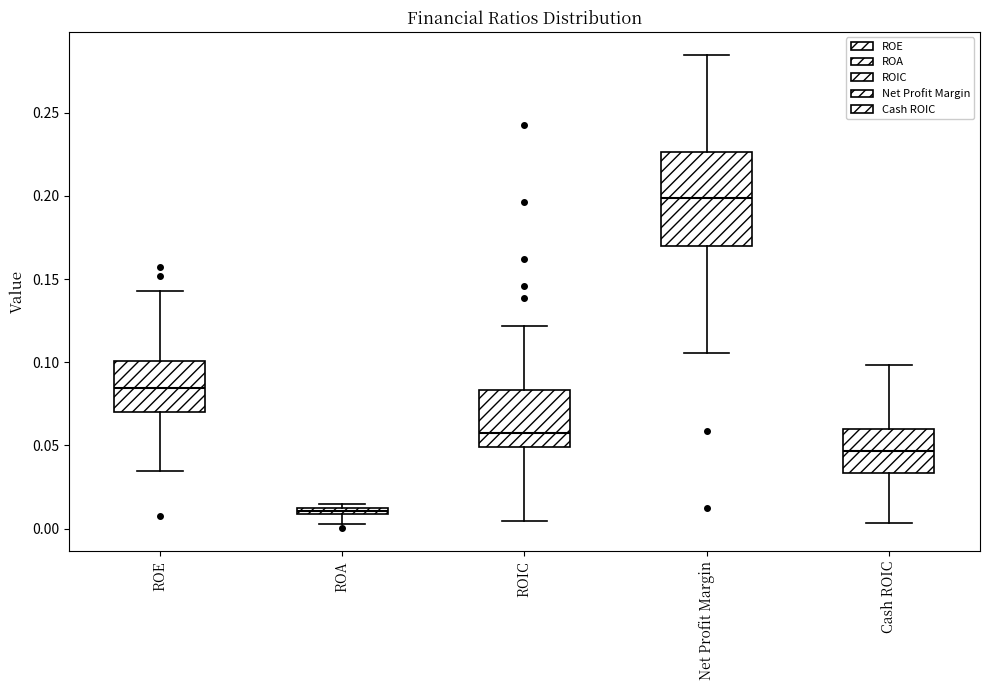

Which box's median line is the highest?

Net Profit Margin